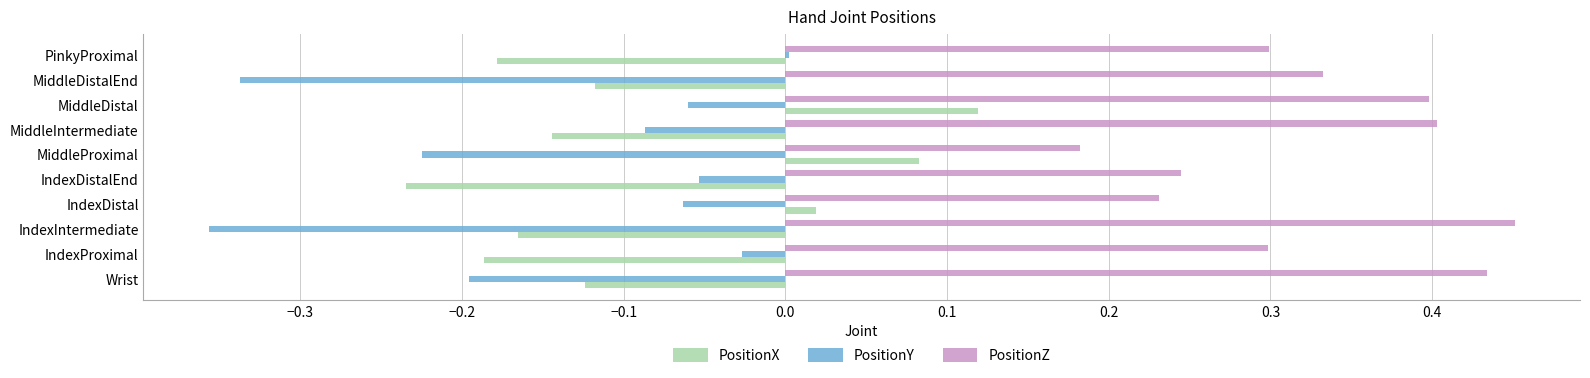

At which category is the sum across all series the highest?

MiddleDistal